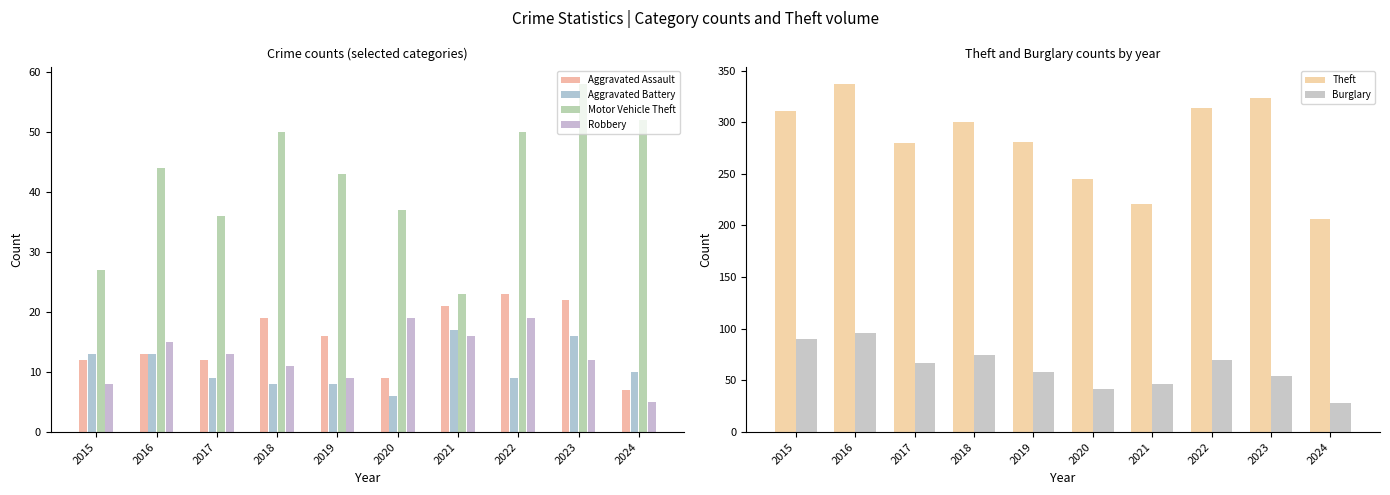

Rank the series by their maximum value, from lowest to highest.

Aggravated Battery, Robbery, Aggravated Assault, Motor Vehicle Theft, Burglary, Theft